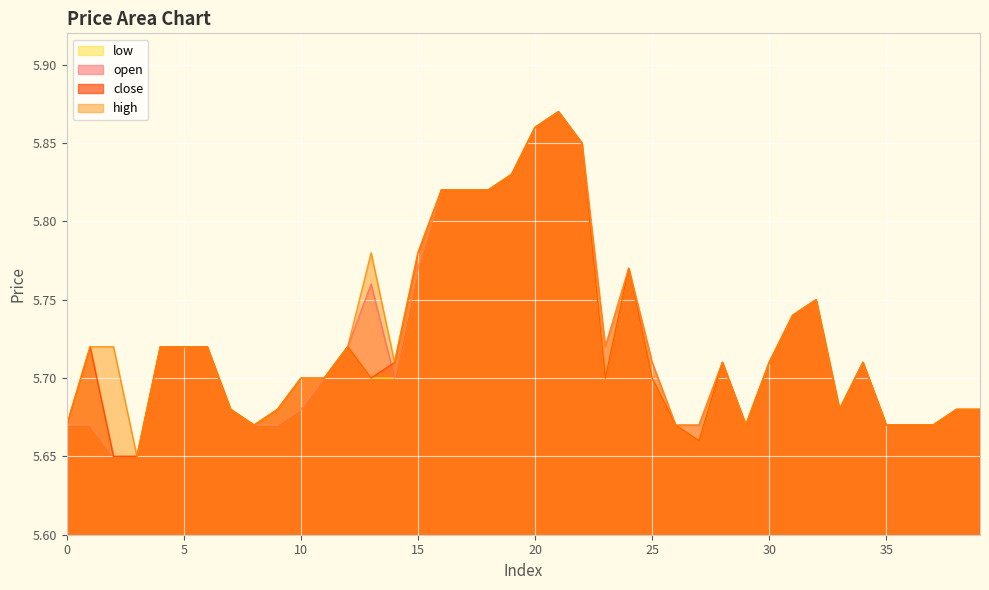

Is it true that low equals 3.3 at 7?

False